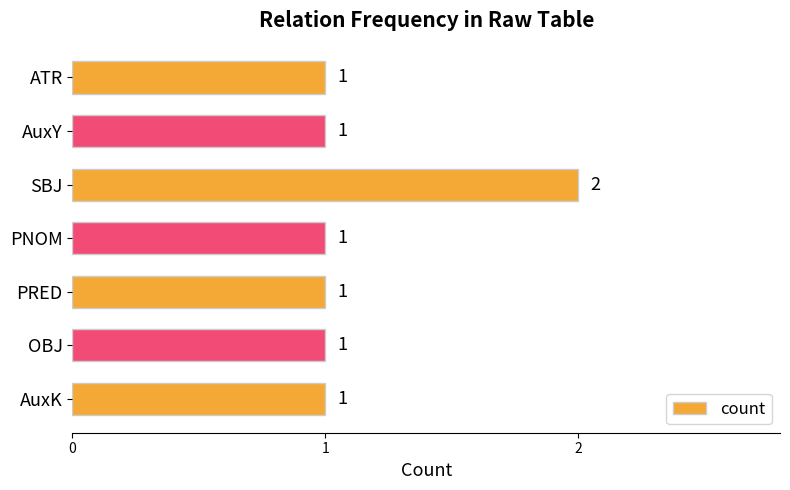

How many values are between 1 and 2?

7